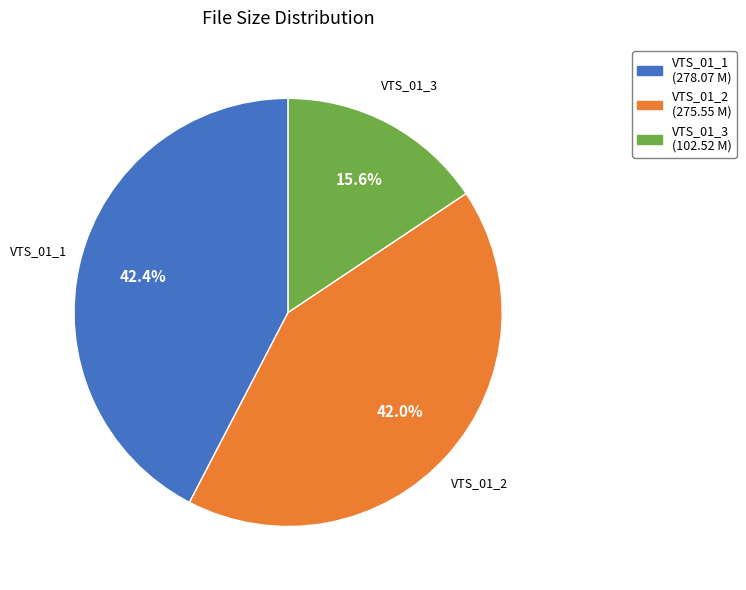

Is there any slice that represents more than half of the pie?

No